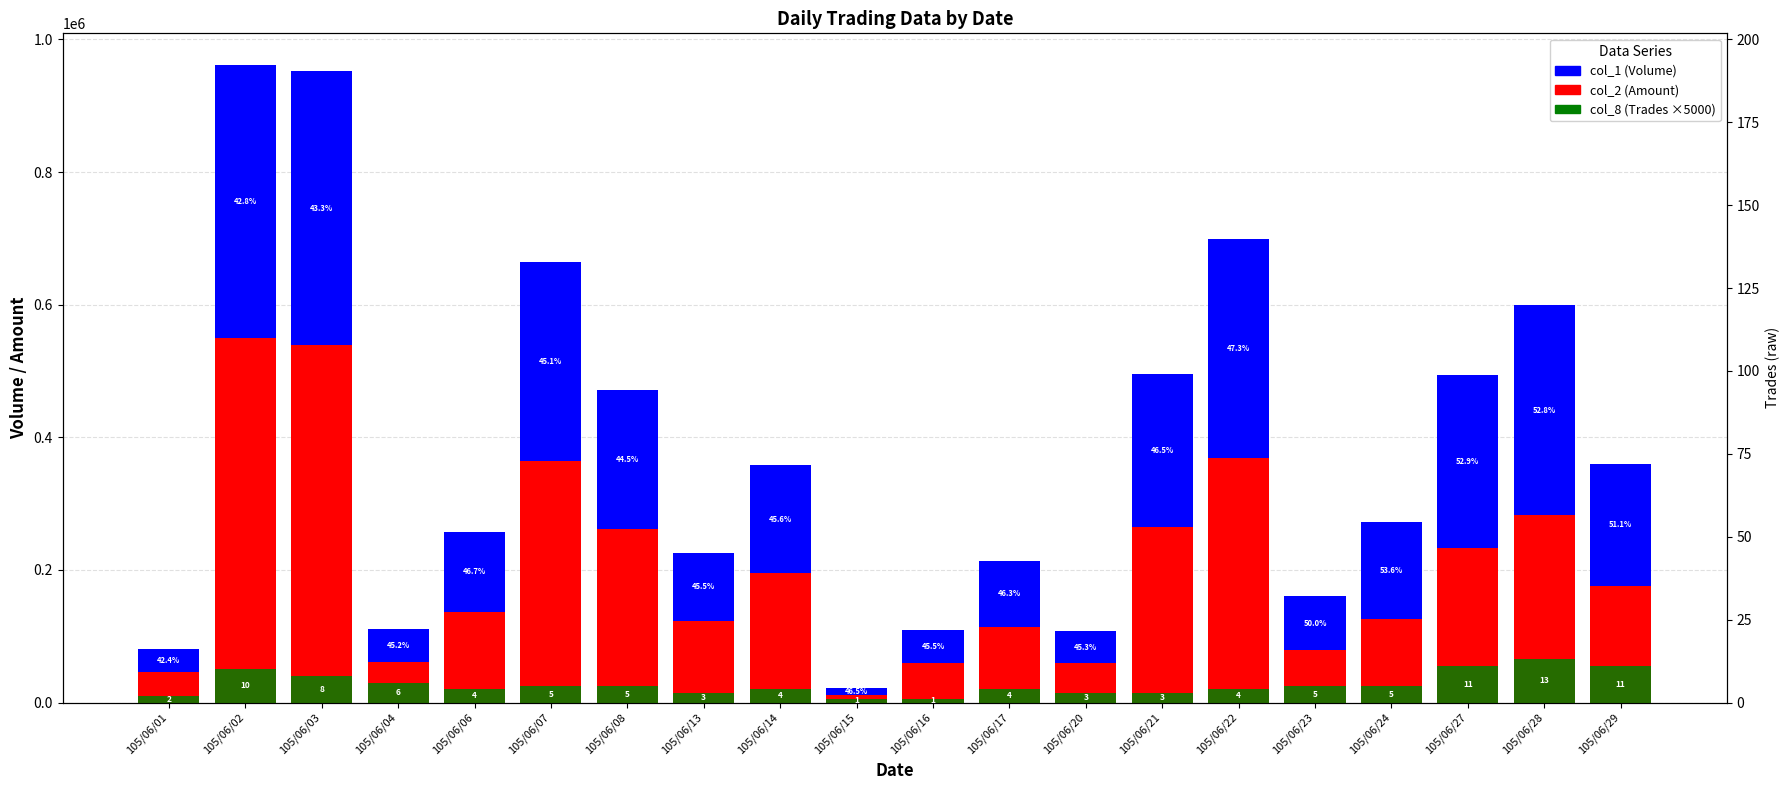

Reading left to right, transcribe all the data shown in this chart.

col_2 (Amount): 46190	550170	539720	60600	137200	365000	261500	123230	194670	11500	60000	114630	59190	264800	368350	79930	126290	232710	283010	175930
col_1 (Volume): 34000	411000	412000	50000	120000	300000	210000	103000	163000	10000	50000	99000	49000	230000	331000	80000	146000	261000	316000	184000
col_8 (Trades ×5000): 10000	50000	40000	30000	20000	25000	25000	15000	20000	5000	5000	20000	15000	15000	20000	25000	25000	55000	65000	55000